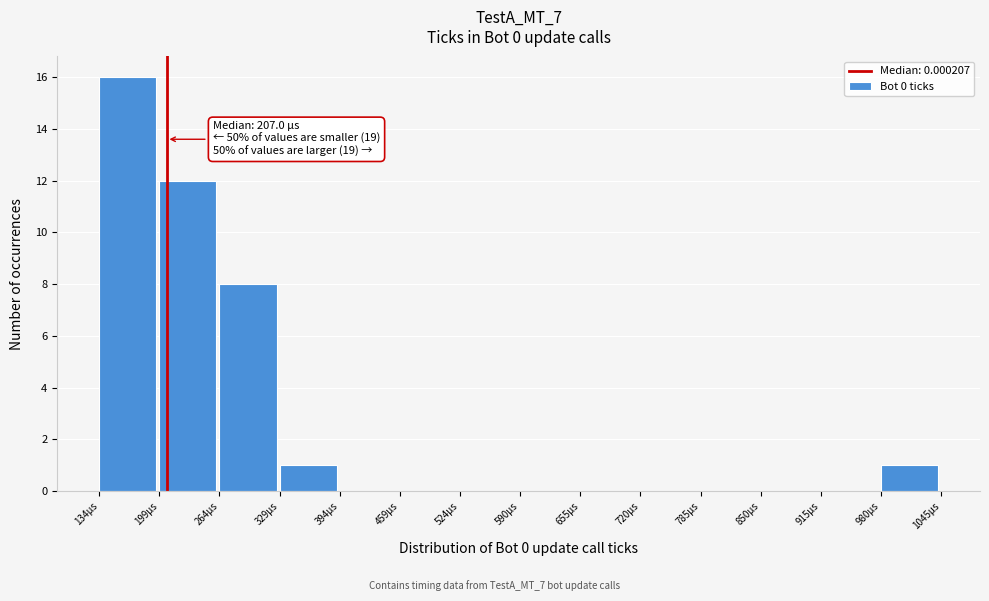

Reading right to left, extract all data points from this chart.

980µs=1	915µs=0	850µs=0	785µs=0	720µs=0	655µs=0	590µs=0	524µs=0	459µs=0	394µs=0	329µs=1	264µs=8	199µs=12	134µs=16